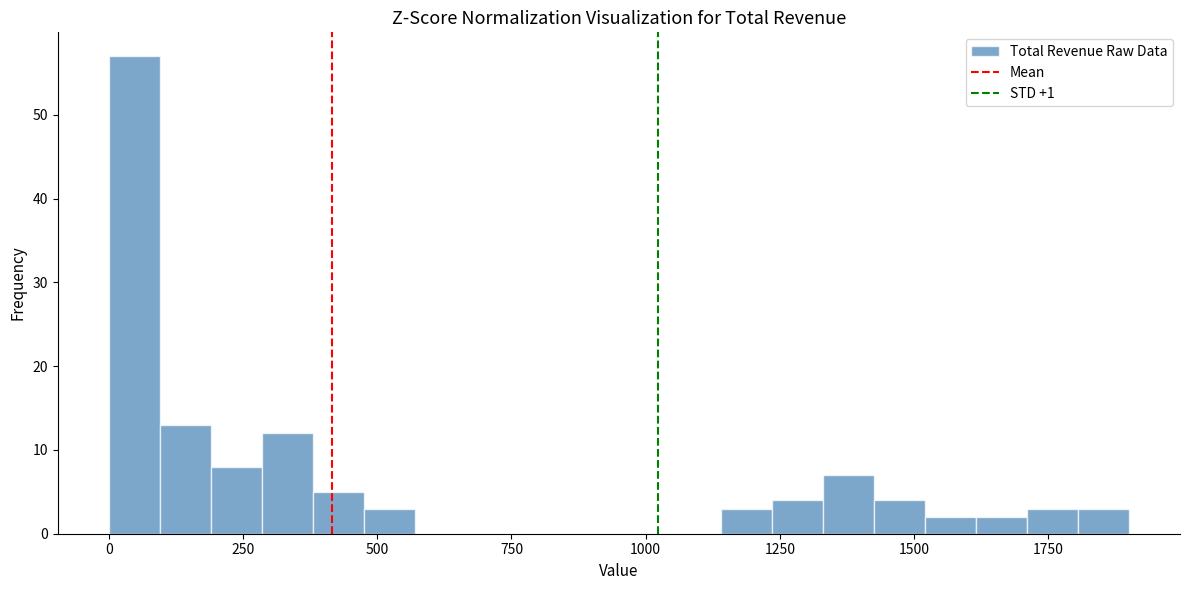

Read against the x-axis, roughly where is the centre of the tallest bar?

50